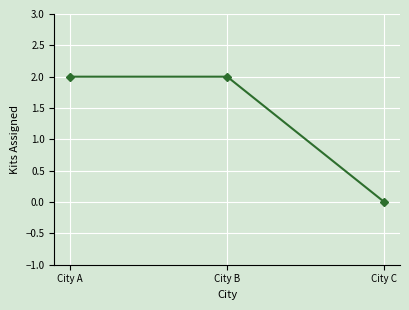

Which has a higher value, City C or City A?

City A